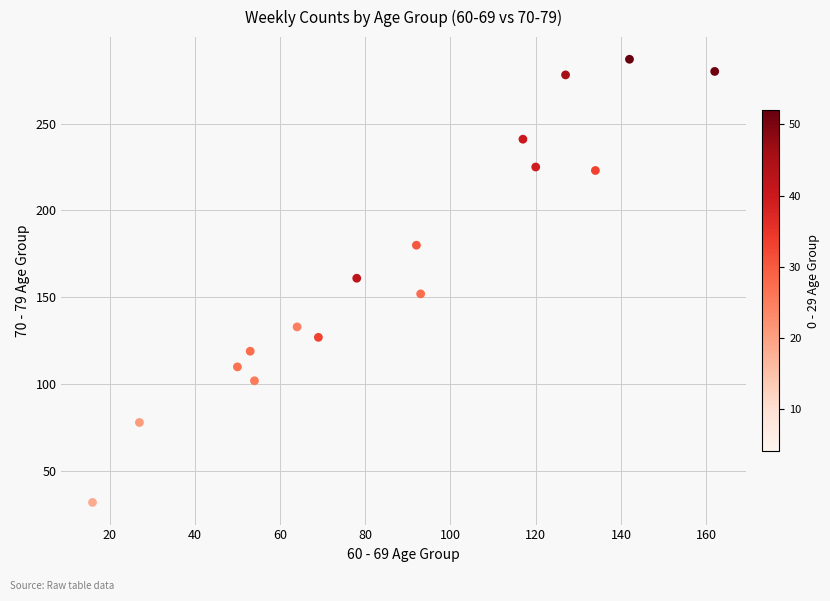

What is the range of X values (max minus min)?

146